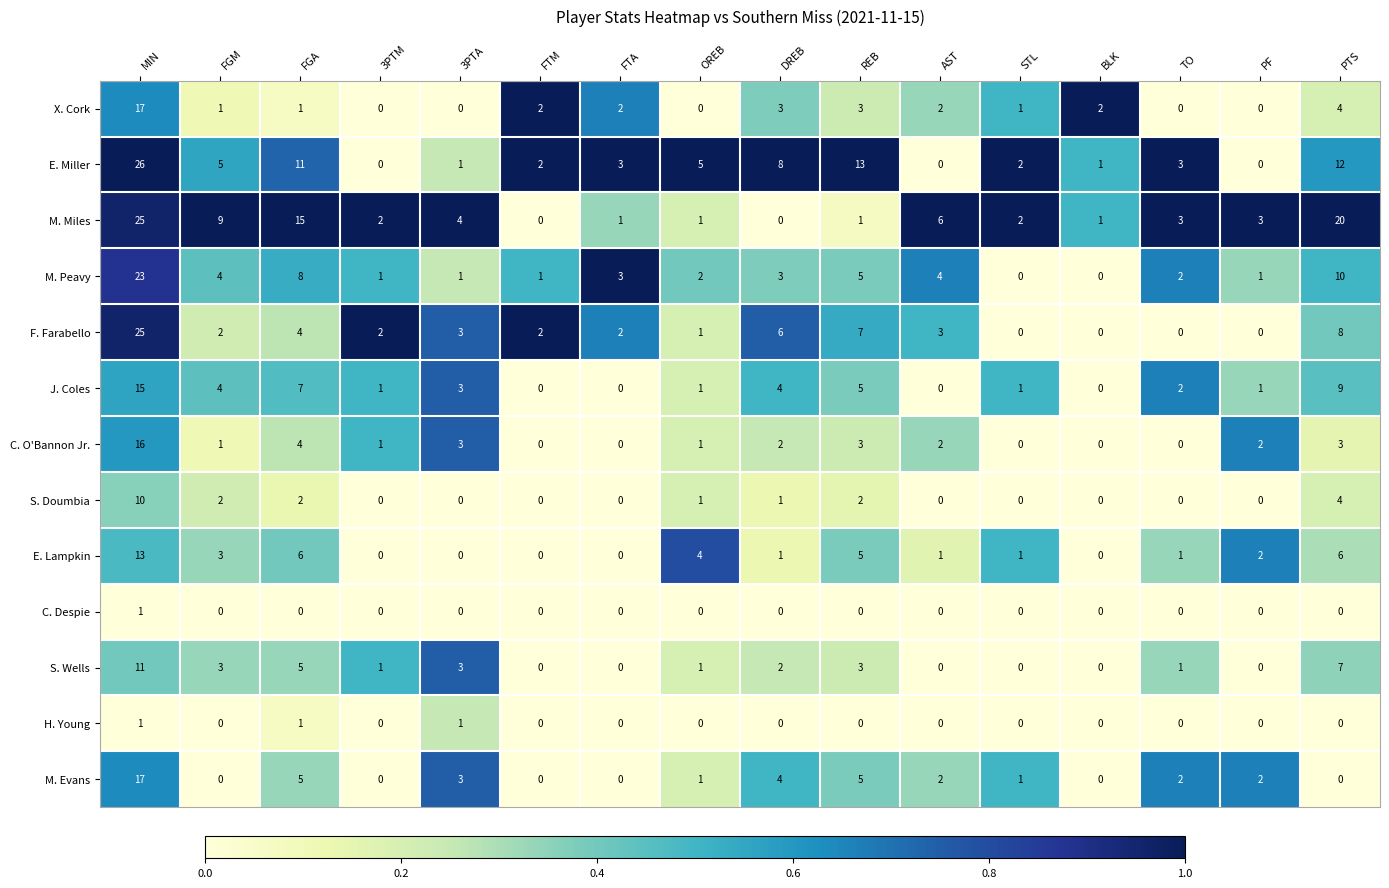

At which label does C. O'Bannon Jr. first exceed 2?

MIN